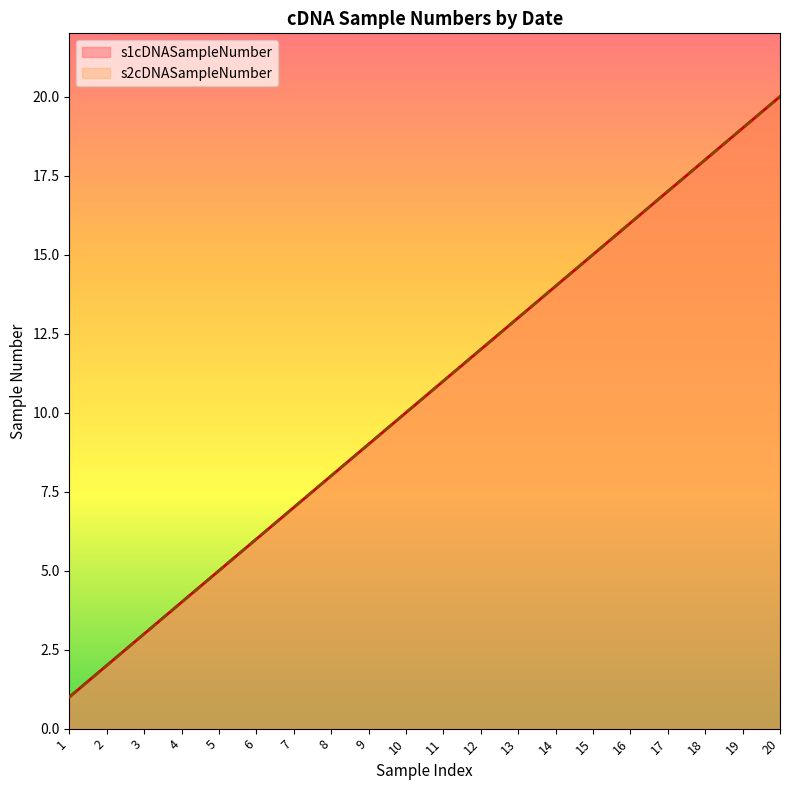

Which category has the lowest value in the s2cDNASampleNumber series?

1